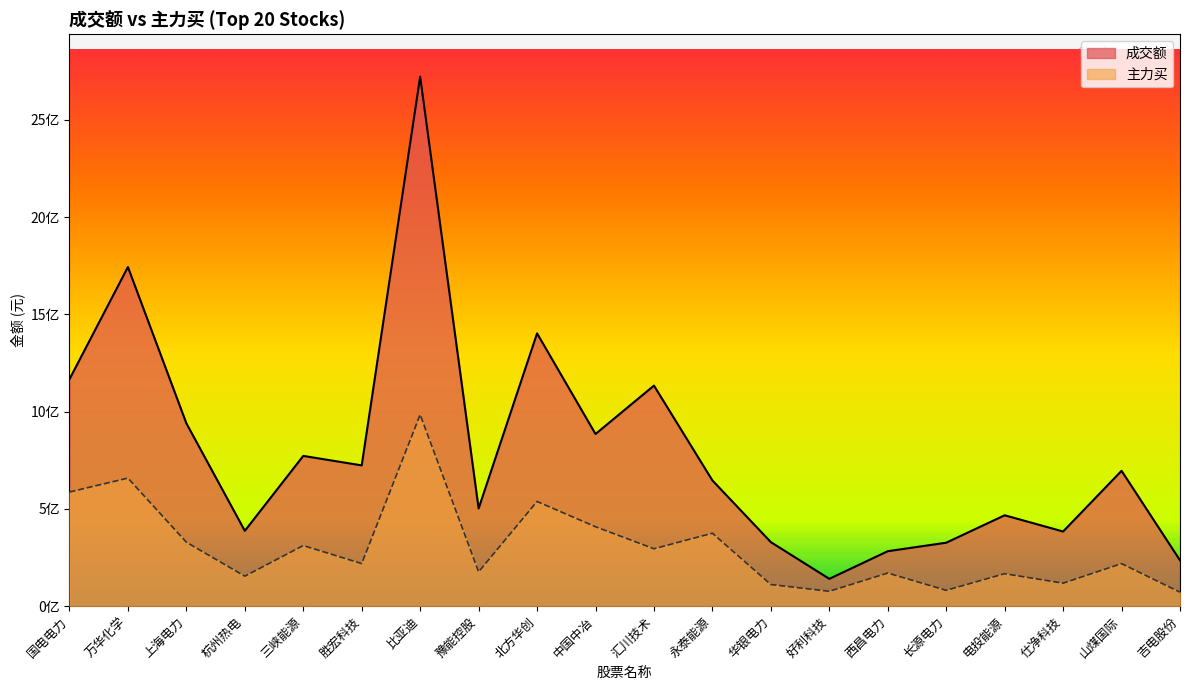

The 主力买 series shows 105175649 at 好利科技. True or false?

False